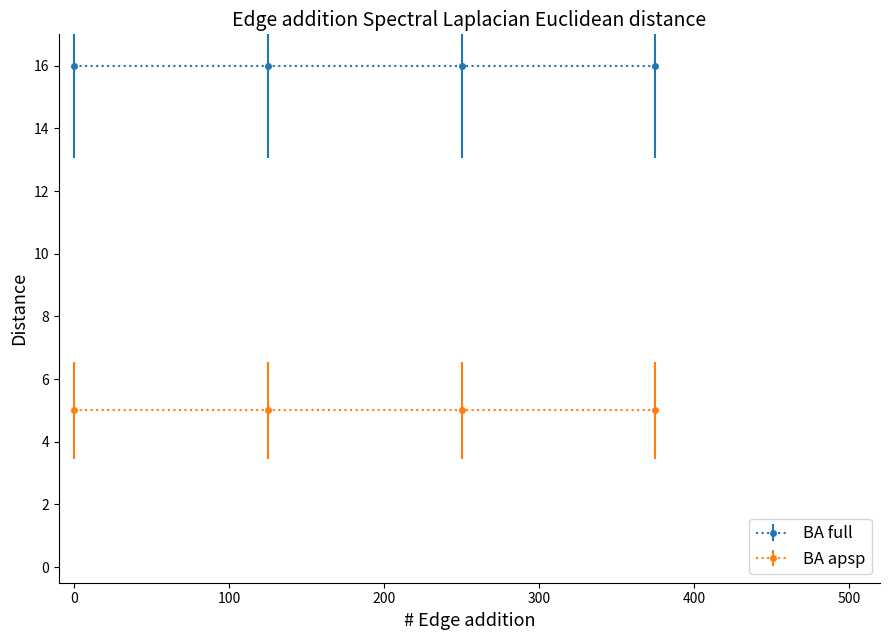

True or false: BA full and BA apsp cross at least once.

False